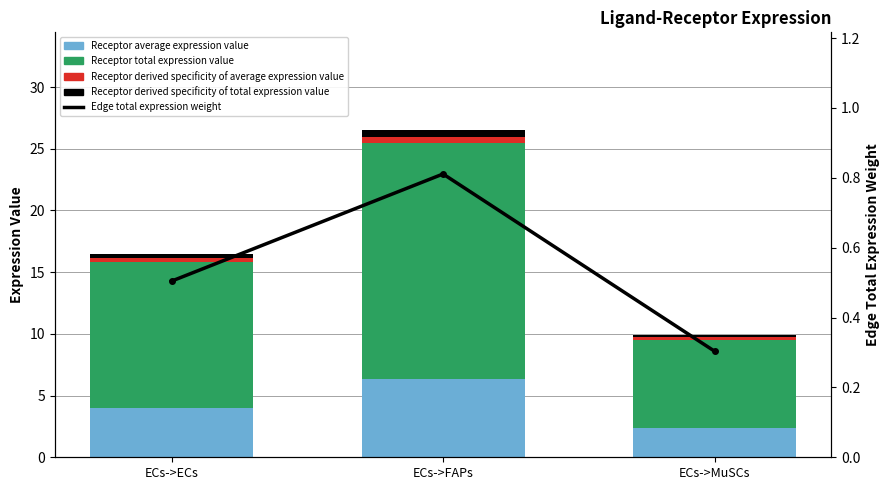

List the series in order of their peak value, lowest first.

Receptor derived specificity of average expression value, Receptor derived specificity of total expression value, Edge total expression weight, Receptor average expression value, Receptor total expression value